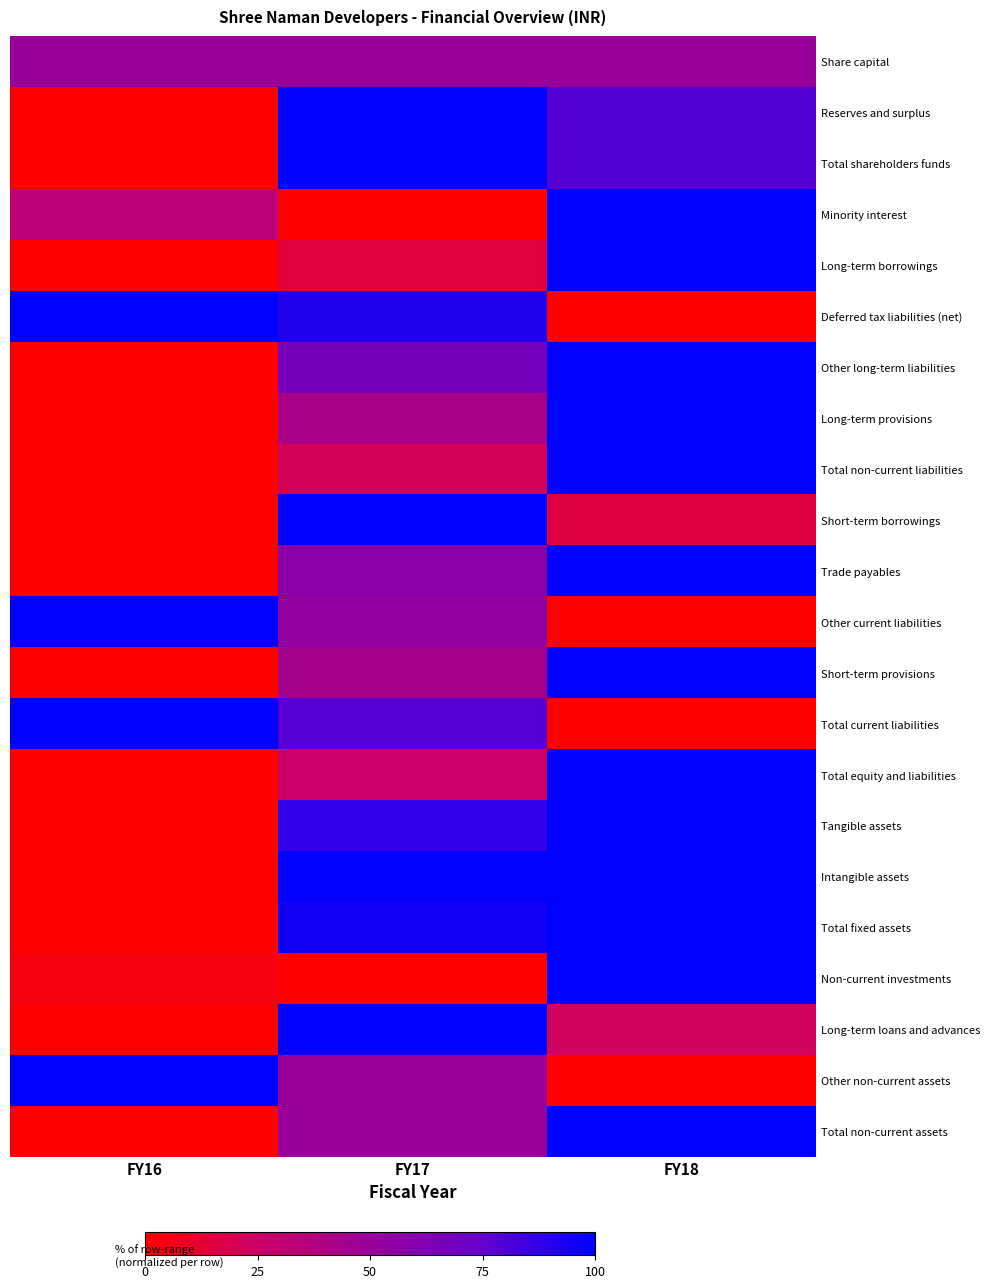

Reading left to right, list all the values displayed in this chart.

Share capital: FY16=0.5	FY17=0.5	FY18=0.5
Reserves and surplus: FY16=0.0	FY17=1.0	FY18=0.8
Total shareholders funds: FY16=0.0	FY17=1.0	FY18=0.8
Minority interest: FY16=0.3	FY17=0.0	FY18=1.0
Long-term borrowings: FY16=0.0	FY17=0.2	FY18=1.0
Deferred tax liabilities (net): FY16=1.0	FY17=0.9	FY18=0.0
Other long-term liabilities: FY16=0.0	FY17=0.7	FY18=1.0
Long-term provisions: FY16=0.0	FY17=0.4	FY18=1.0
Total non-current liabilities: FY16=0.0	FY17=0.2	FY18=1.0
Short-term borrowings: FY16=0.0	FY17=1.0	FY18=0.2
Trade payables: FY16=0.0	FY17=0.6	FY18=1.0
Other current liabilities: FY16=1.0	FY17=0.5	FY18=0.0
Short-term provisions: FY16=0.0	FY17=0.4	FY18=1.0
Total current liabilities: FY16=1.0	FY17=0.8	FY18=0.0
Total equity and liabilities: FY16=0.0	FY17=0.3	FY18=1.0
Tangible assets: FY16=0.0	FY17=0.9	FY18=1.0
Intangible assets: FY16=0.0	FY17=1.0	FY18=1.0
Total fixed assets: FY16=0.0	FY17=1.0	FY18=1.0
Non-current investments: FY16=0.0	FY17=0.0	FY18=1.0
Long-term loans and advances: FY16=0.0	FY17=1.0	FY18=0.2
Other non-current assets: FY16=1.0	FY17=0.5	FY18=0.0
Total non-current assets: FY16=0.0	FY17=0.5	FY18=1.0